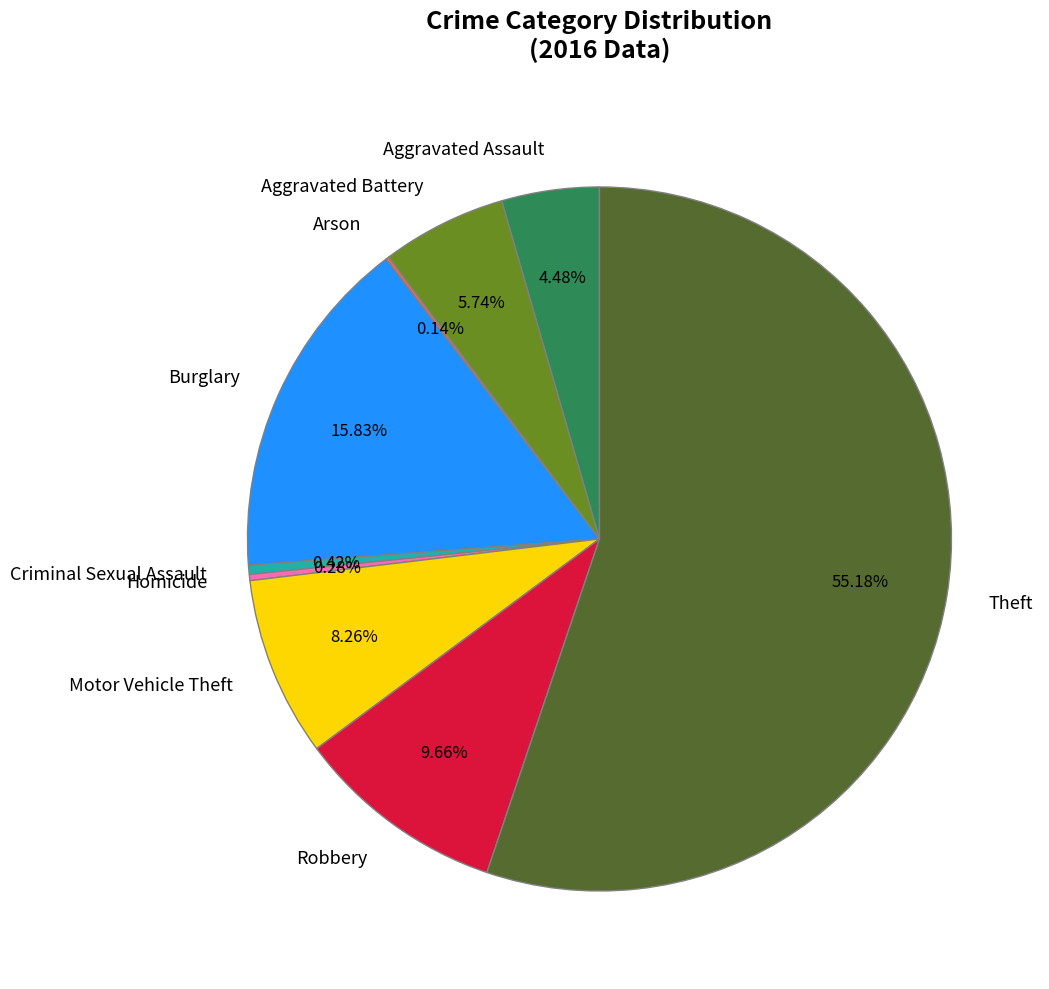

The Burglary slice represents 16% of the pie. True or false?

True